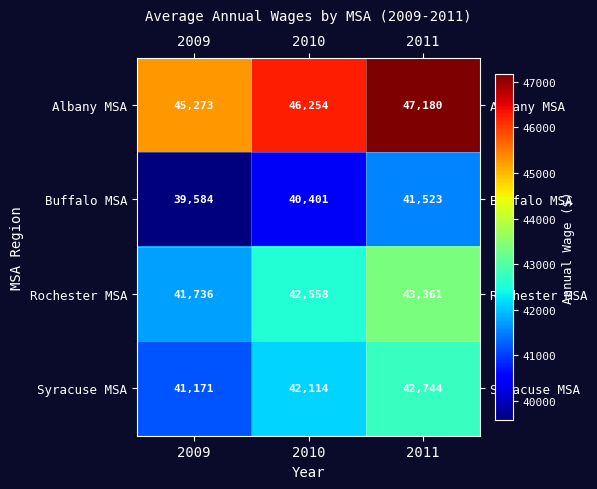

What is the difference between the Buffalo MSA values at 2009 and 2011?

1939